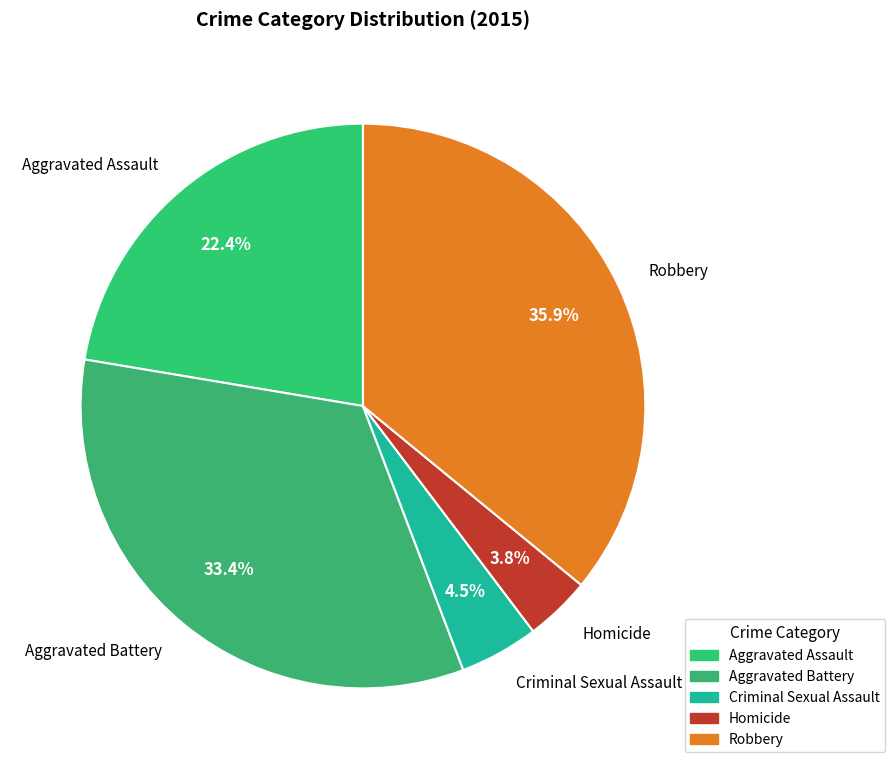

To the nearest percent, what is the average slice percentage?

20%